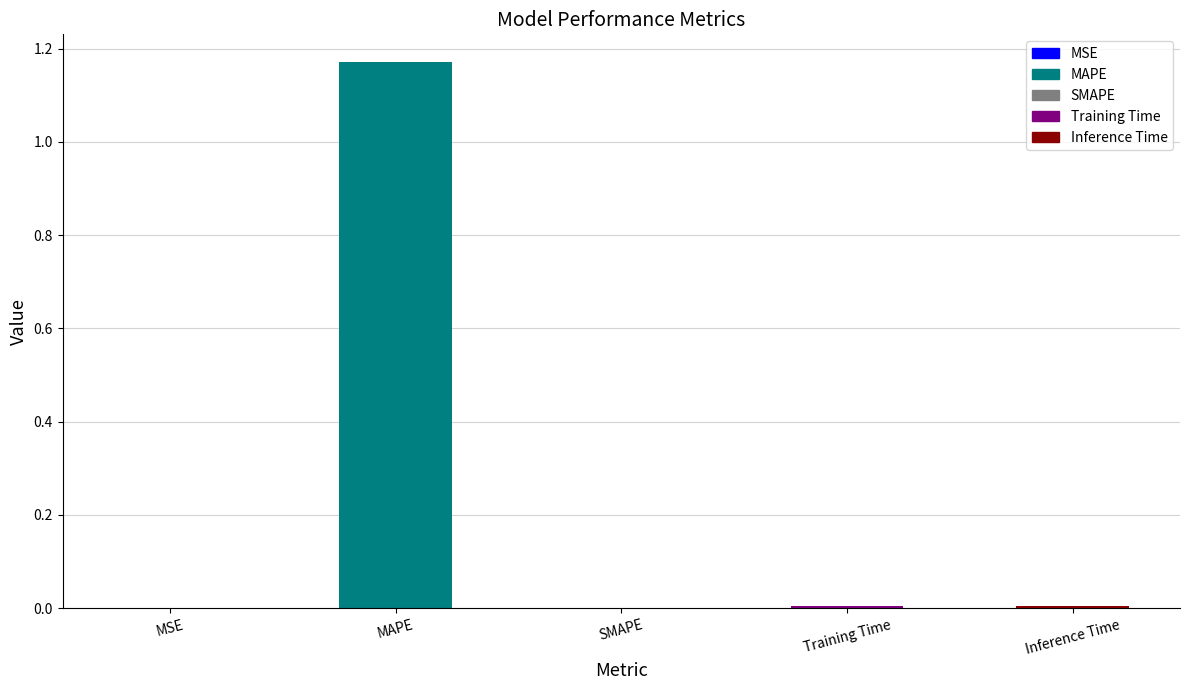

What is the average value?

0.2